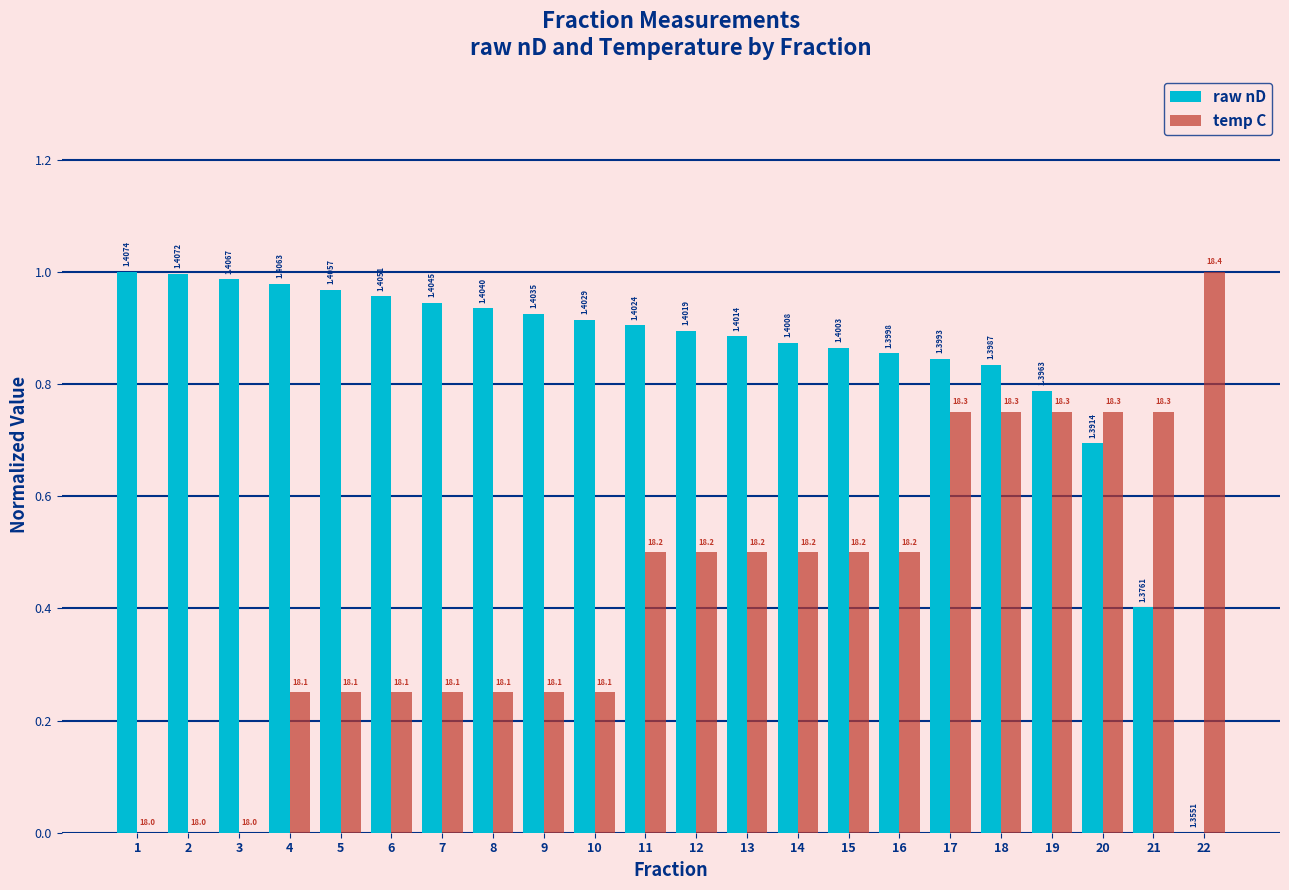

What is the value of the raw nD bar at the 21st from the left?

0.4